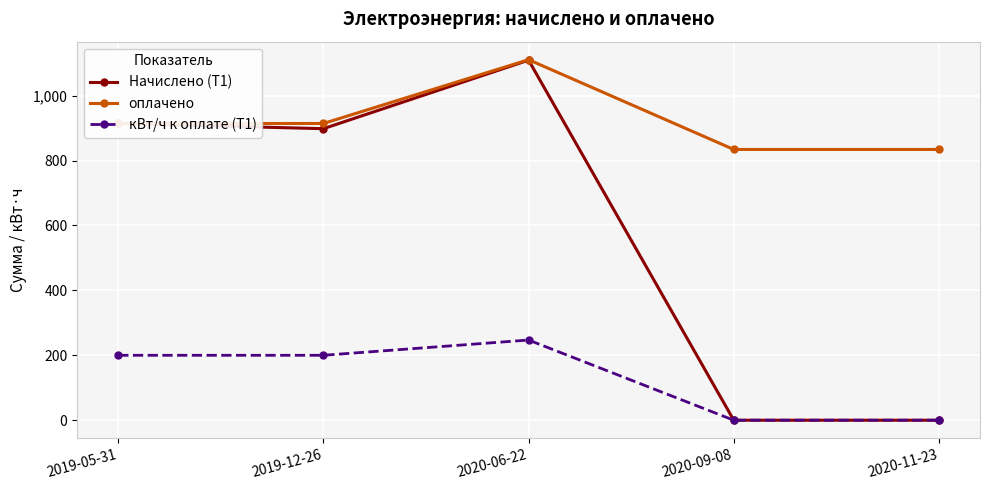

Reading left to right, list all the values displayed in this chart.

Начислено (Т1): 2019-05-31=914.0	2019-12-26=898.0	2020-06-22=1109.0	2020-09-08=0.0	2020-11-23=0.0
оплачено: 2019-05-31=914.0	2019-12-26=914.0	2020-06-22=1110.5	2020-09-08=834.0	2020-11-23=834.0
кВт/ч к оплате (Т1): 2019-05-31=200.0	2019-12-26=200.0	2020-06-22=247.0	2020-09-08=0.0	2020-11-23=0.0